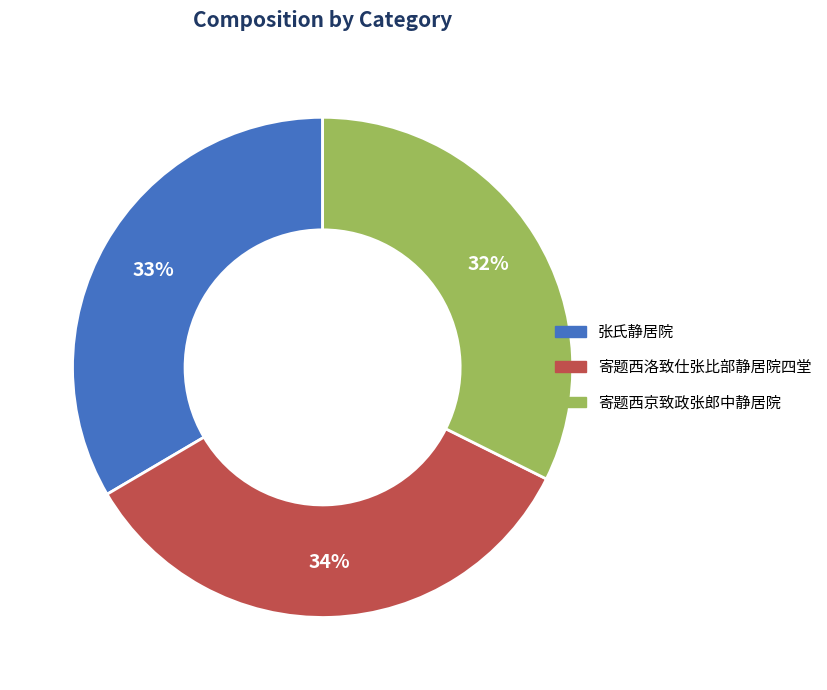

To the nearest percent, what is the difference between the largest and smallest slice percentages?

2%